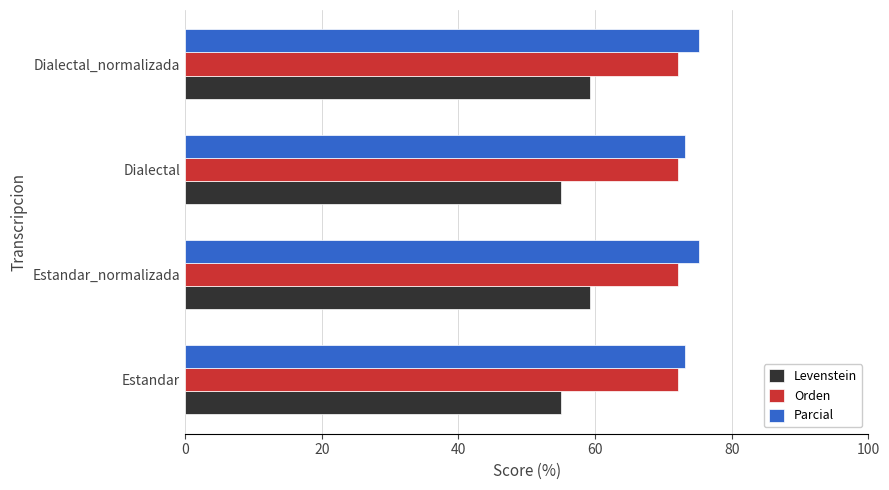

Is it true that Orden equals 98.5 at Estandar?

False